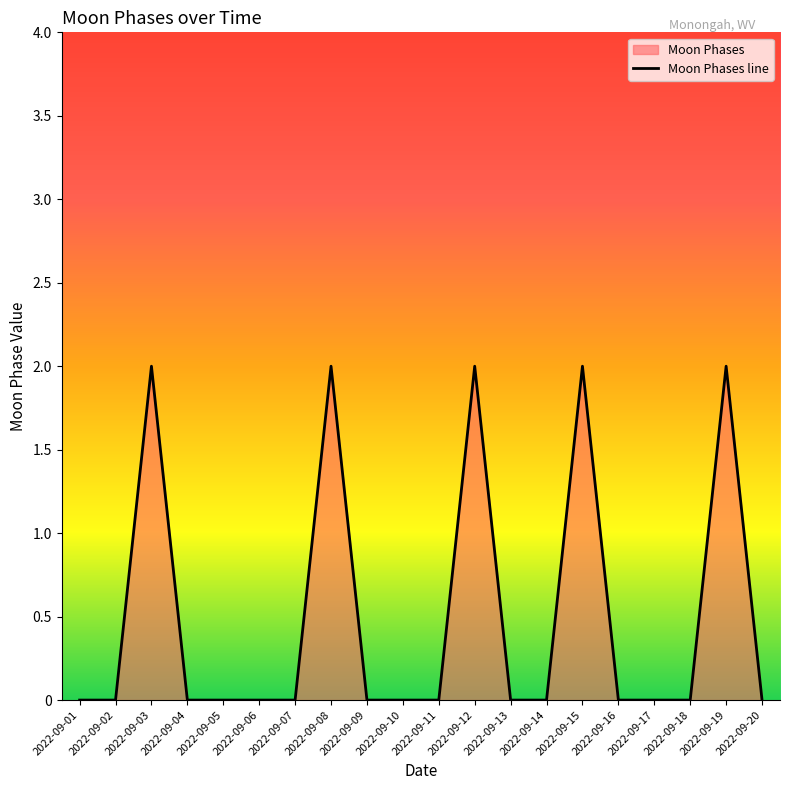

Reading right to left, transcribe all the data shown in this chart.

2022-09-20=0	2022-09-19=2	2022-09-18=0	2022-09-17=0	2022-09-16=0	2022-09-15=2	2022-09-14=0	2022-09-13=0	2022-09-12=2	2022-09-11=0	2022-09-10=0	2022-09-09=0	2022-09-08=2	2022-09-07=0	2022-09-06=0	2022-09-05=0	2022-09-04=0	2022-09-03=2	2022-09-02=0	2022-09-01=0